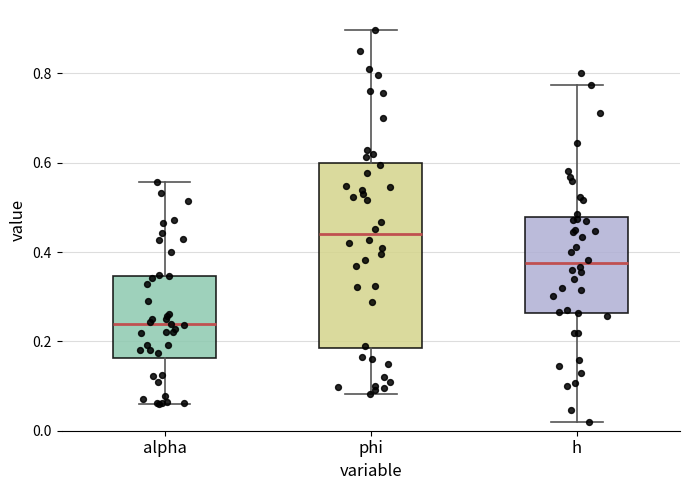

Which box's median line is the lowest?

alpha